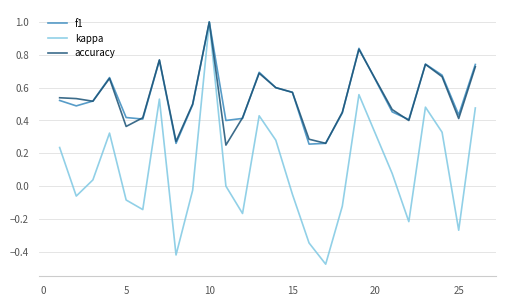

What is the maximum value shown in the chart?

1.0